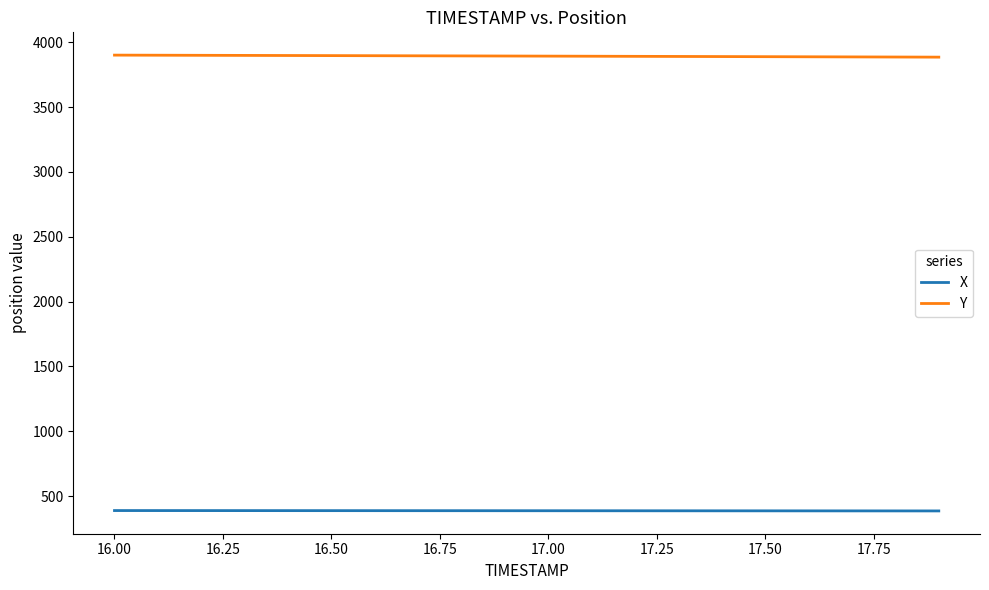

Which series has the largest total across all categories?

Y